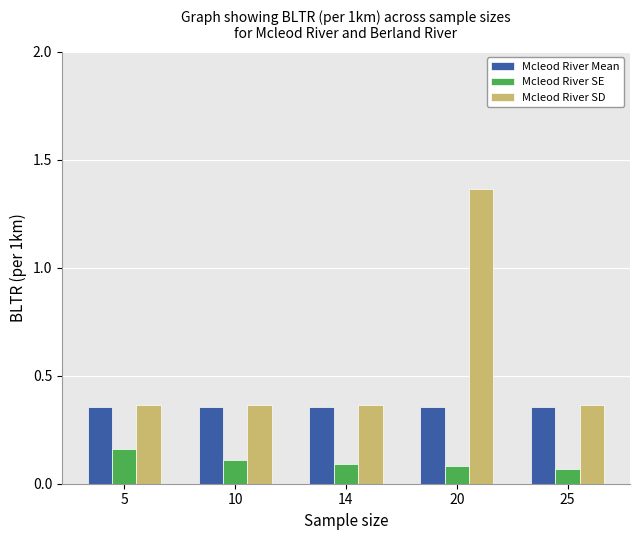

What is the difference between the highest and lowest values at 25?

0.3